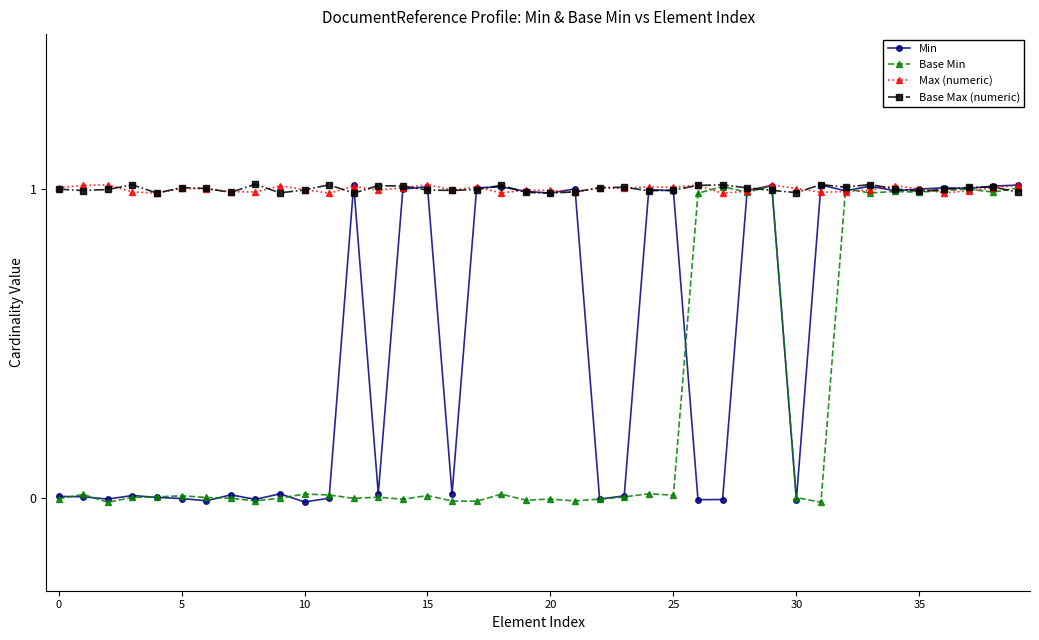

Does the chart have visible grid lines?

No